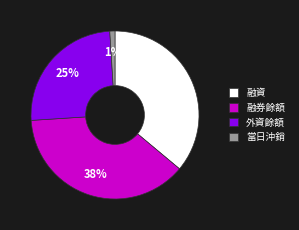

Is the sum of 融資 and 外資餘額 greater than half?

Yes